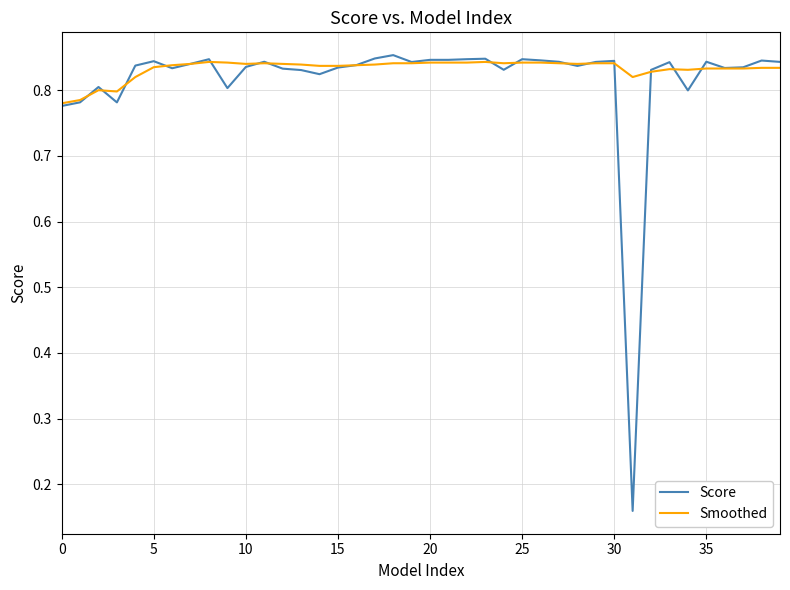

Which series has the largest total across all categories?

Smoothed